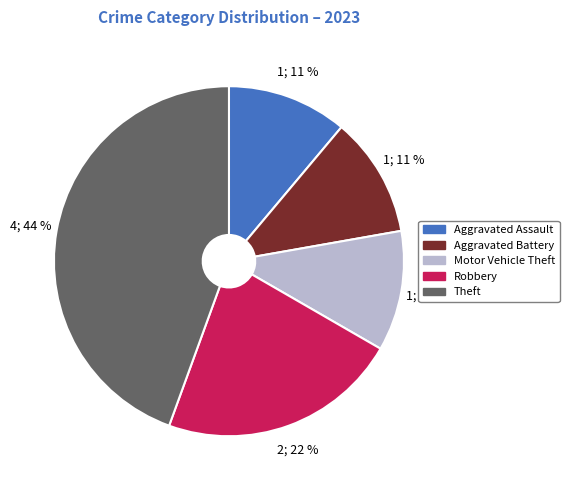

What is the largest slice in the pie chart?

Theft